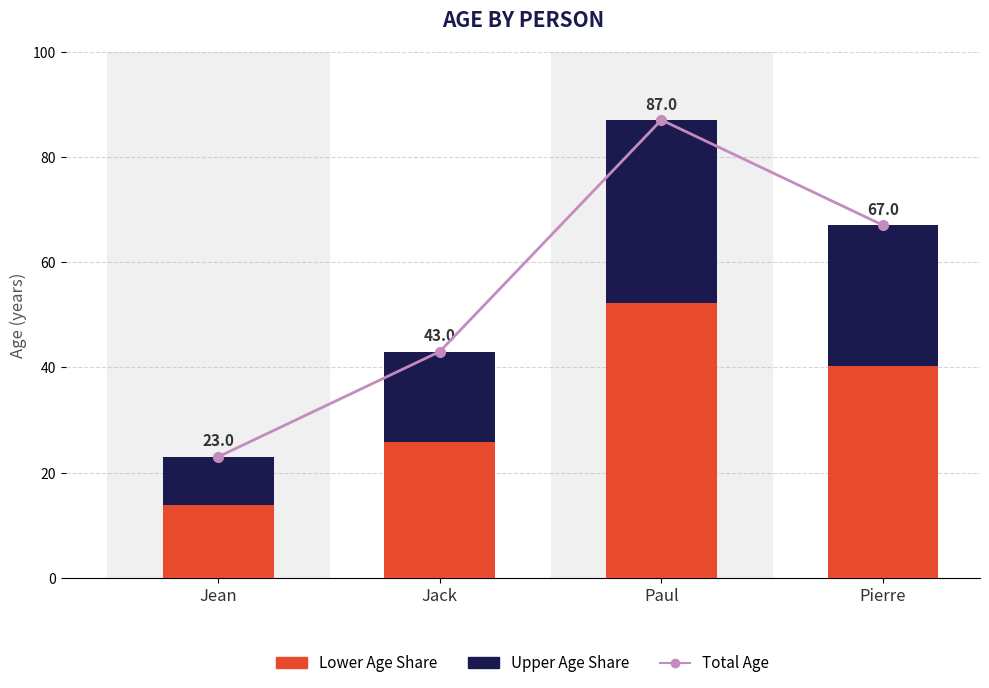

What is the difference between the maximum and second lowest values in the Total Age series?

44.0